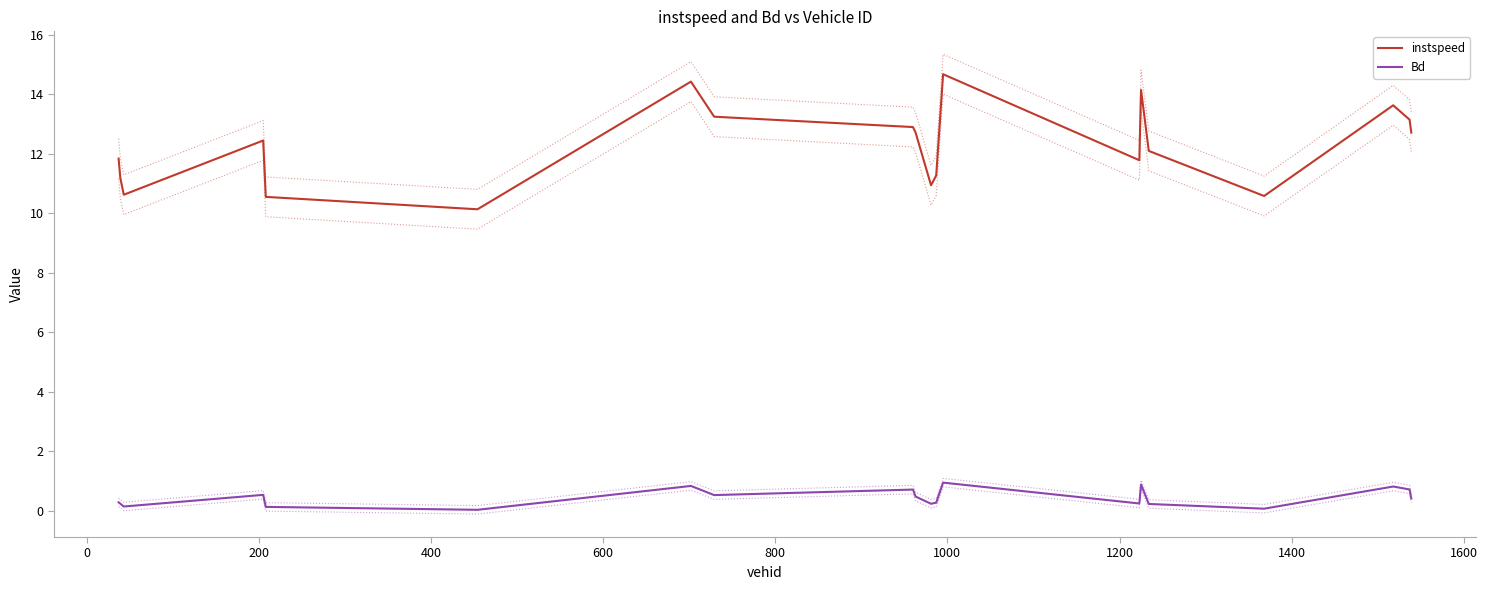

What is the highest value of the Bd series?

0.9